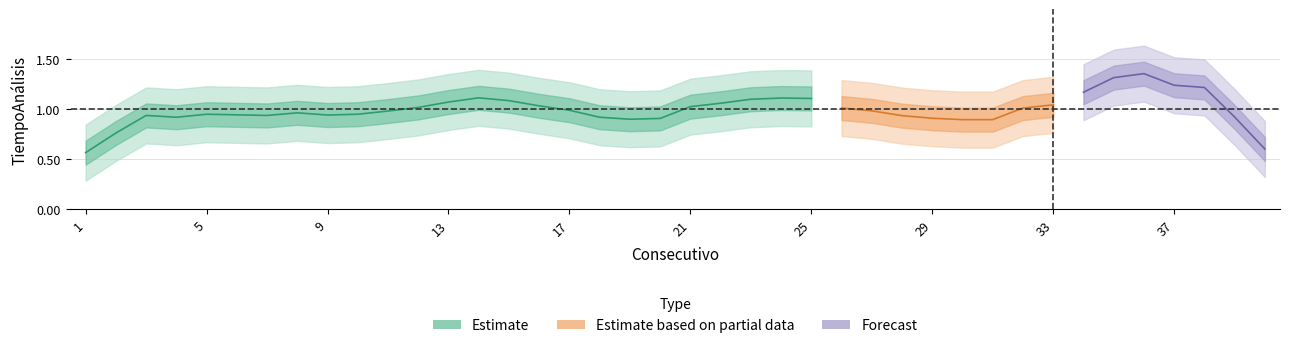

Which has a higher value, 10 or 9?

10